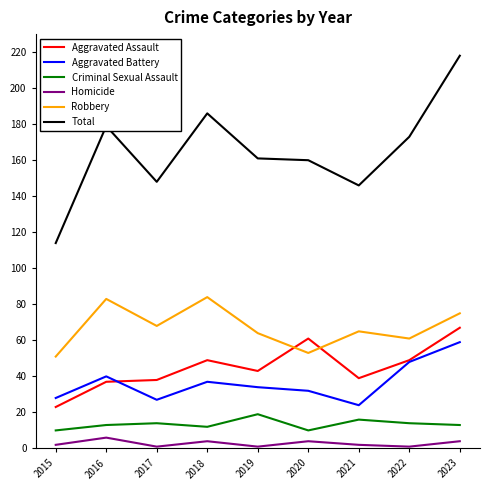

The value of Homicide at 2015 is 2. True or false?

True